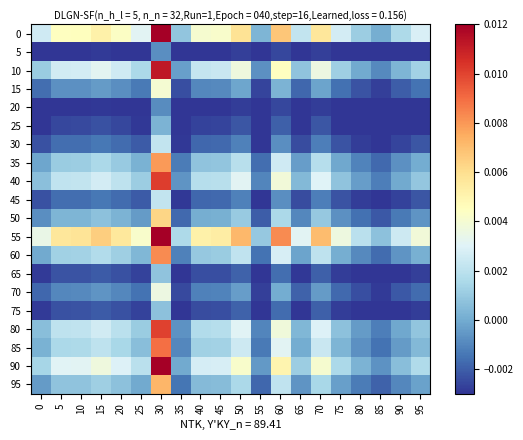

Which series has the widest spread of values?

55